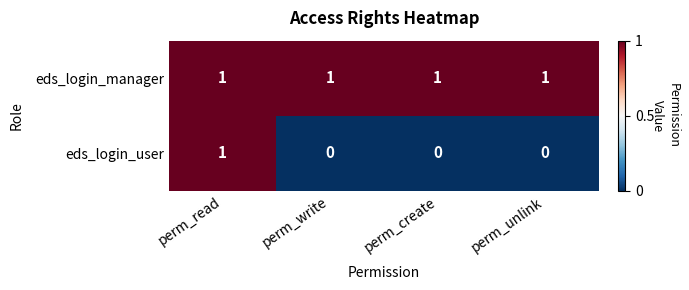

At which label does eds_login_user reach its peak?

perm_read